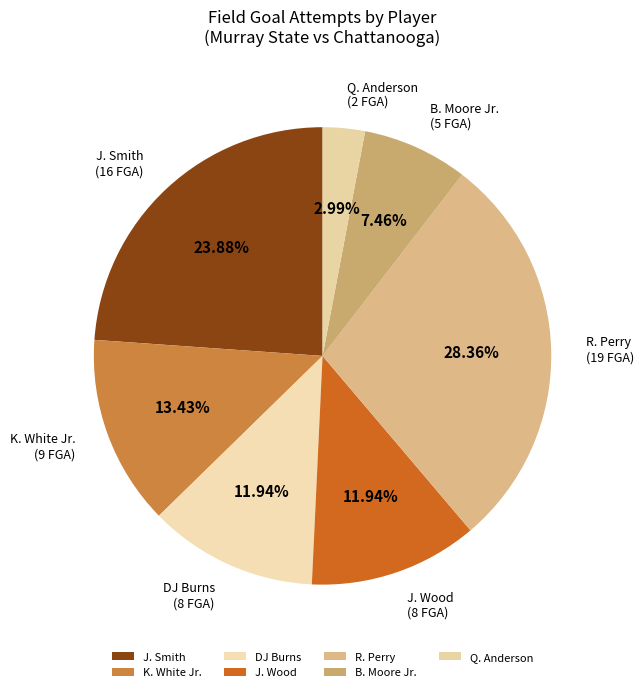

What portion of the pie excludes R. Perry?

71.6%